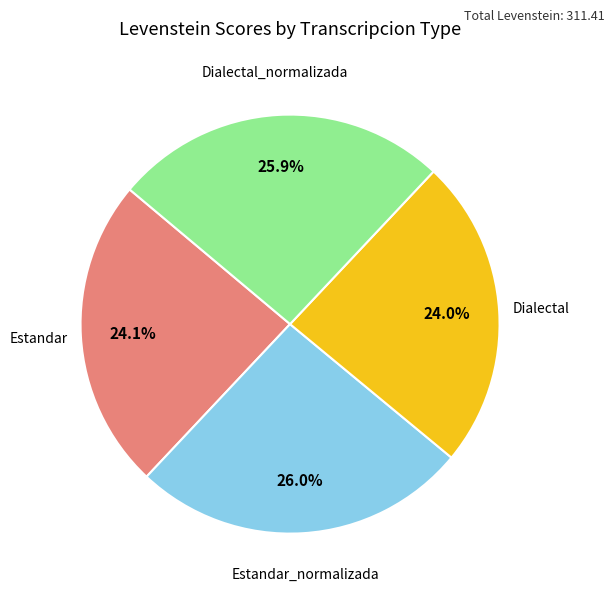

How many slices are in this pie chart?

4